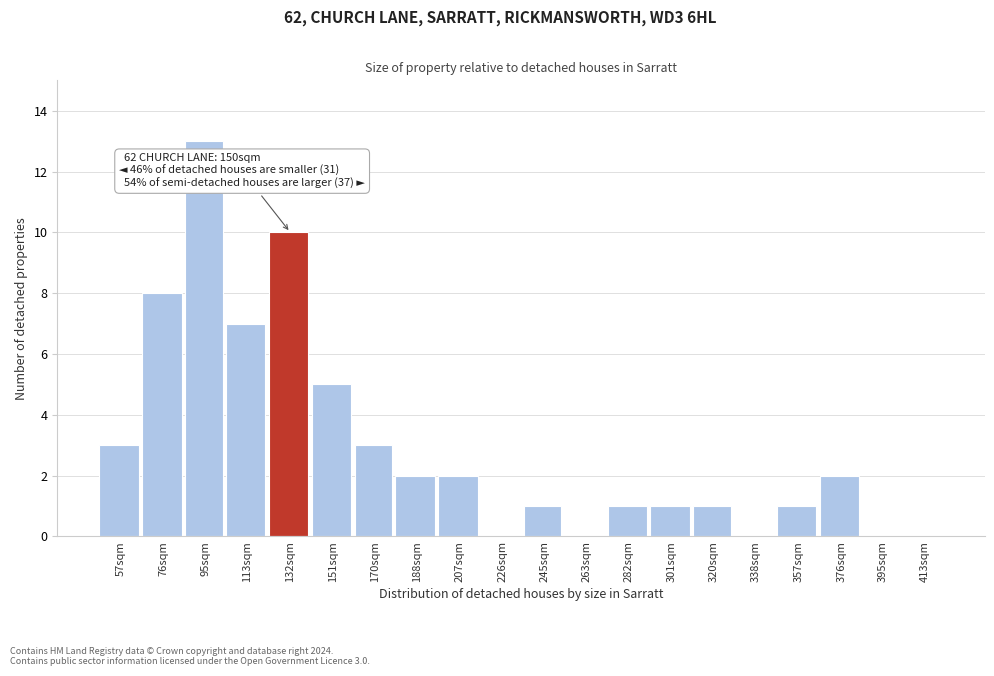

Reading left to right, list all the values displayed in this chart.

57sqm=3	76sqm=8	95sqm=13	113sqm=7	132sqm=10	151sqm=5	170sqm=3	188sqm=2	207sqm=2	226sqm=0	245sqm=1	263sqm=0	282sqm=1	301sqm=1	320sqm=1	338sqm=0	357sqm=1	376sqm=2	395sqm=0	413sqm=0